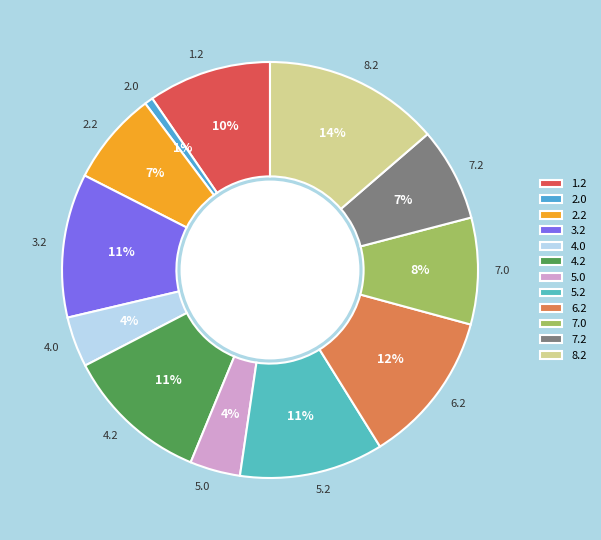

Count the number of slices in the pie.

12